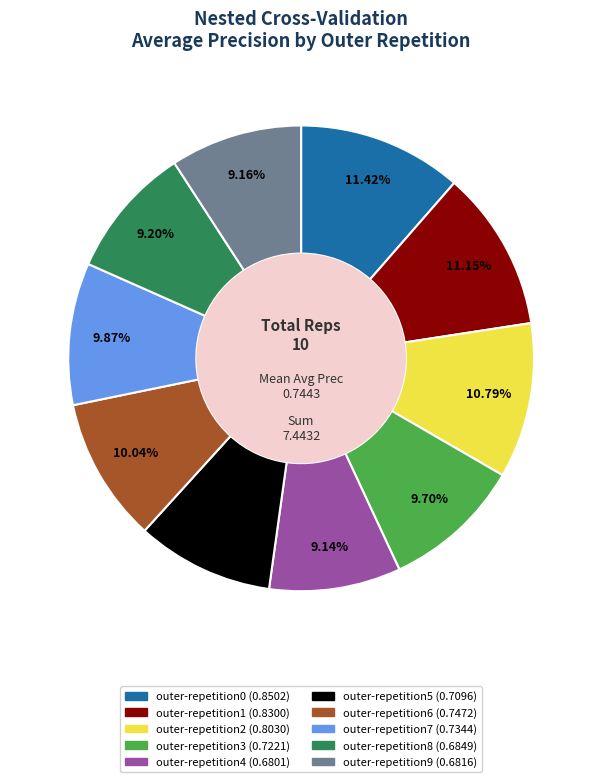

Count the number of slices in the pie.

10